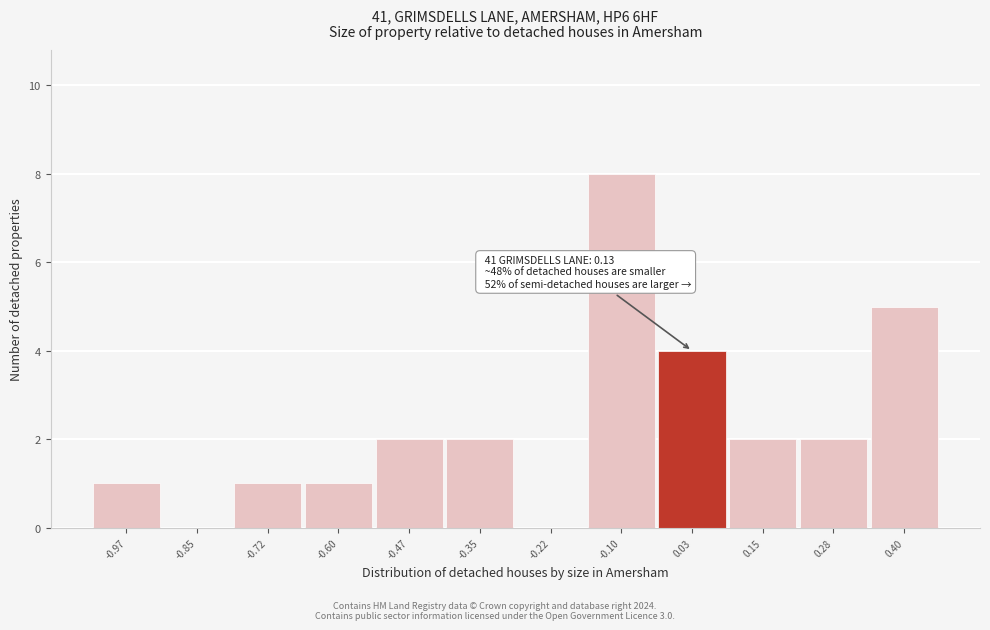

Reading right to left, what are all the values shown in this chart?

0.40=5	0.28=2	0.15=2	0.03=4	-0.10=8	-0.22=0	-0.35=2	-0.47=2	-0.60=1	-0.72=1	-0.85=0	-0.97=1